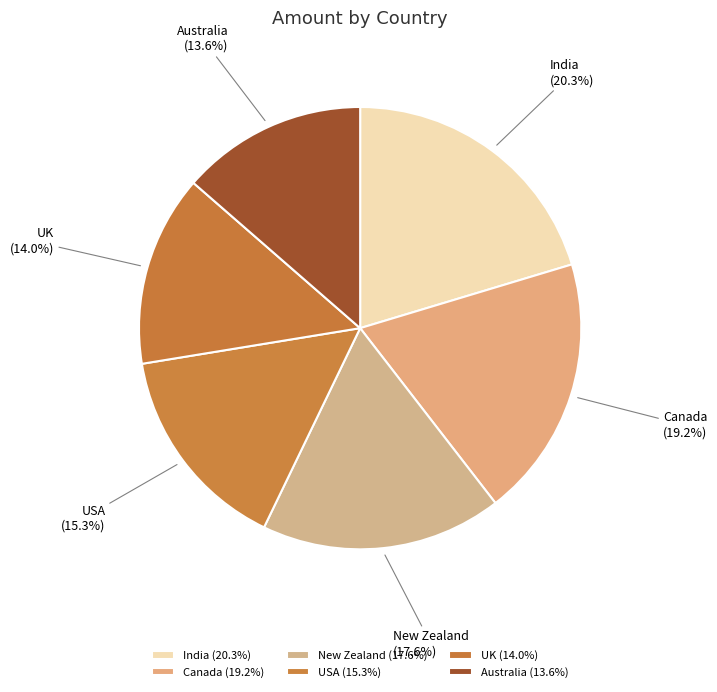

To the nearest percent, what is the average slice percentage?

17%